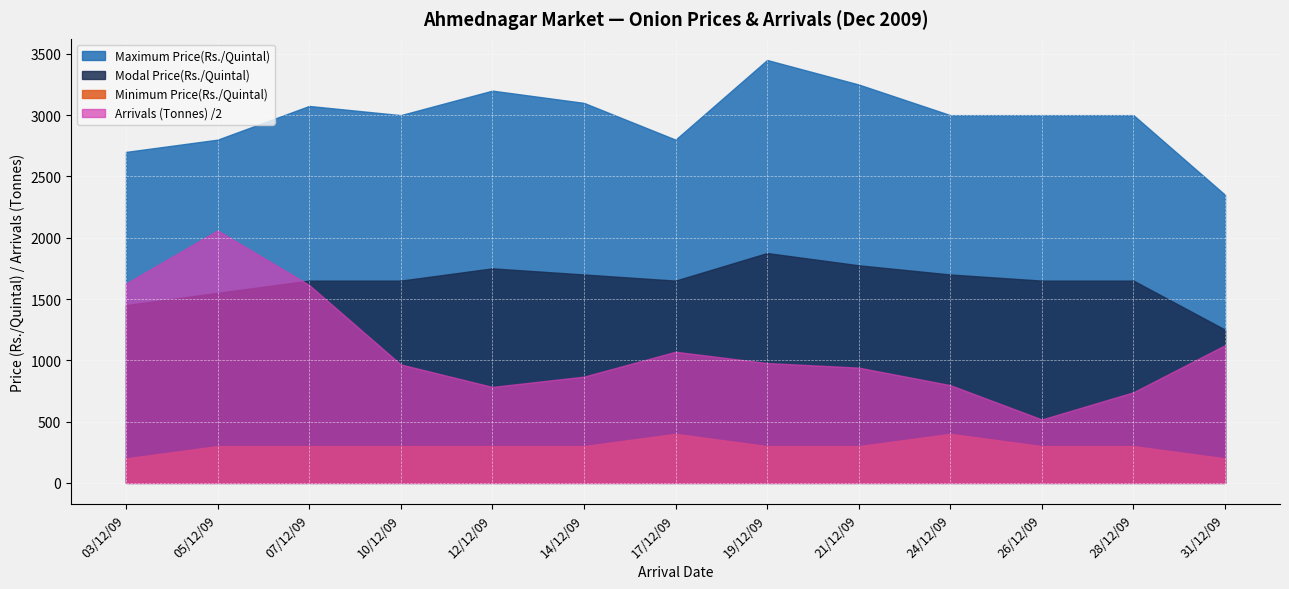

What is the label of the 11th point from the right?

07/12/09